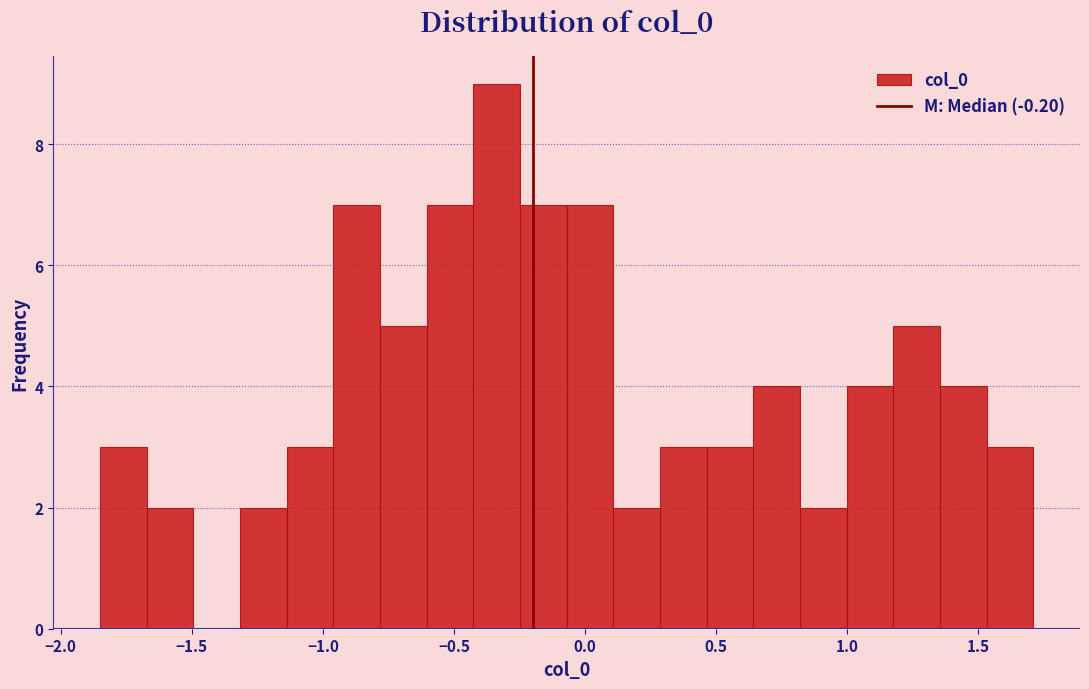

Around what value on the x-axis is the tallest bar? Give the approximate position of its centre, as read against the axis.

-0.35